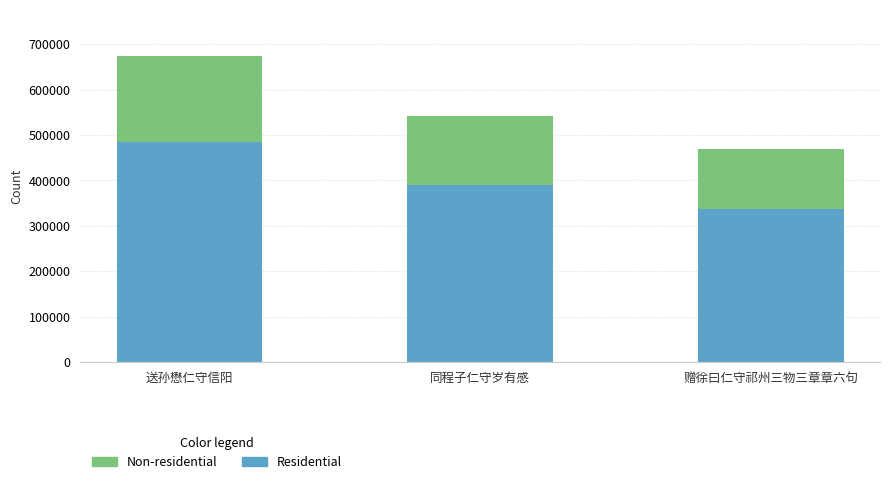

Does the chart contain stacked bars?

Yes